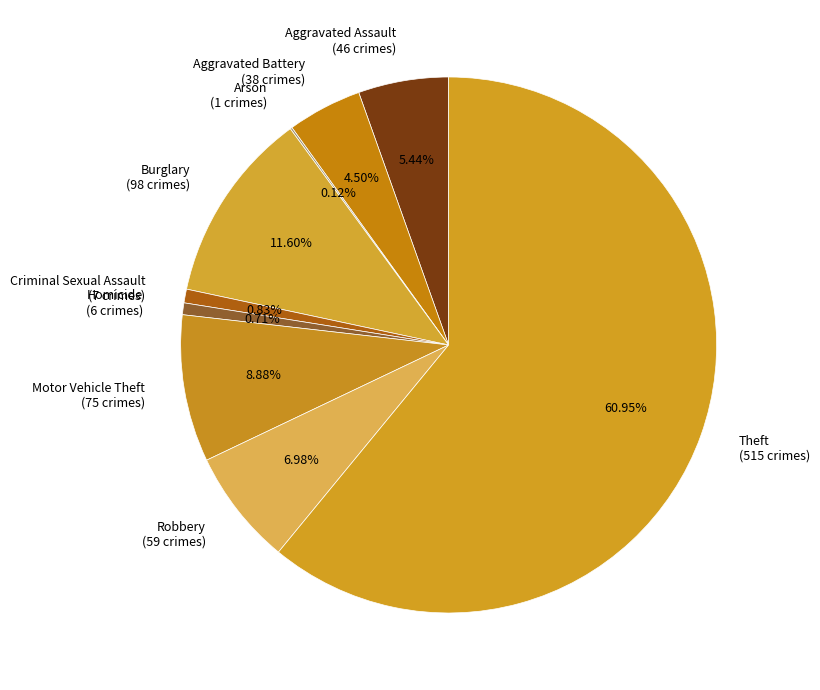

To the nearest percent, what percentage of the pie is Aggravated Assault?

5%